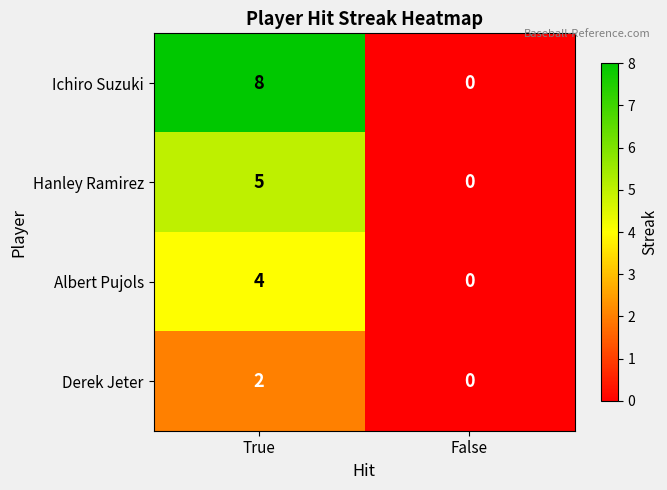

Count the number of categories in the chart.

2